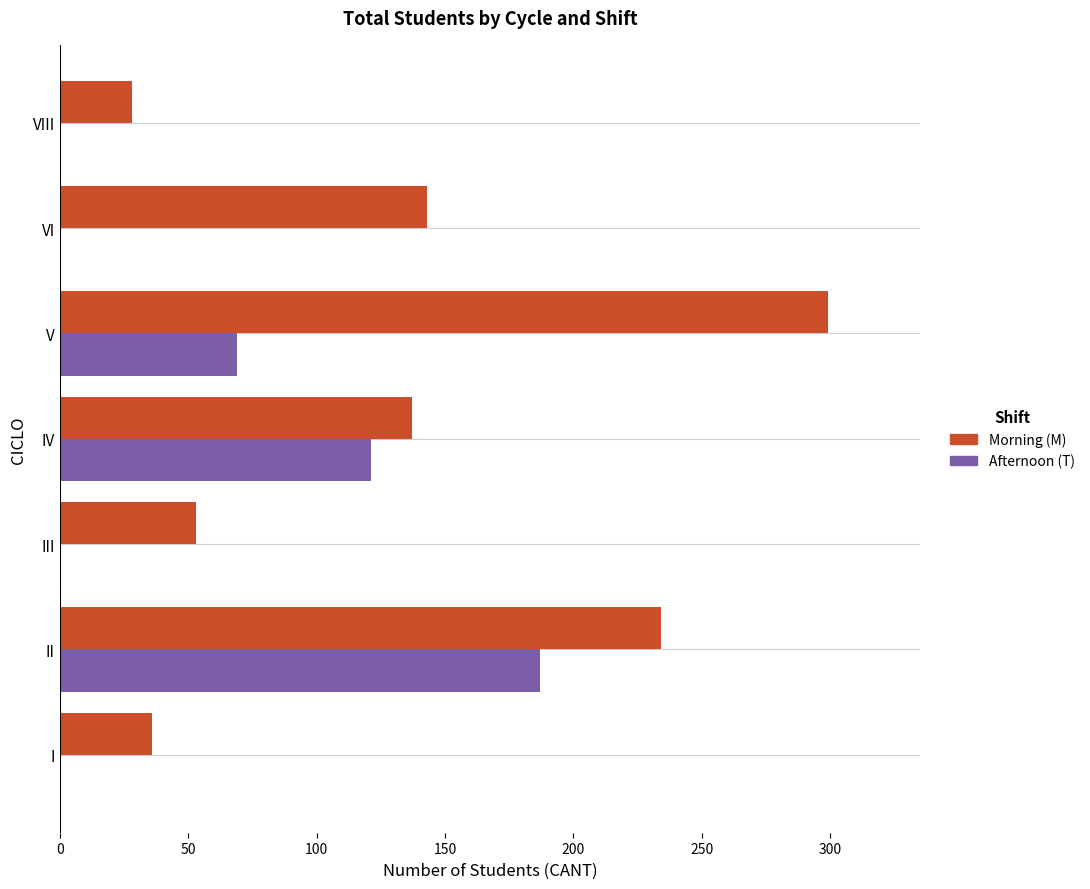

Which series has the largest total across all categories?

Morning (M)